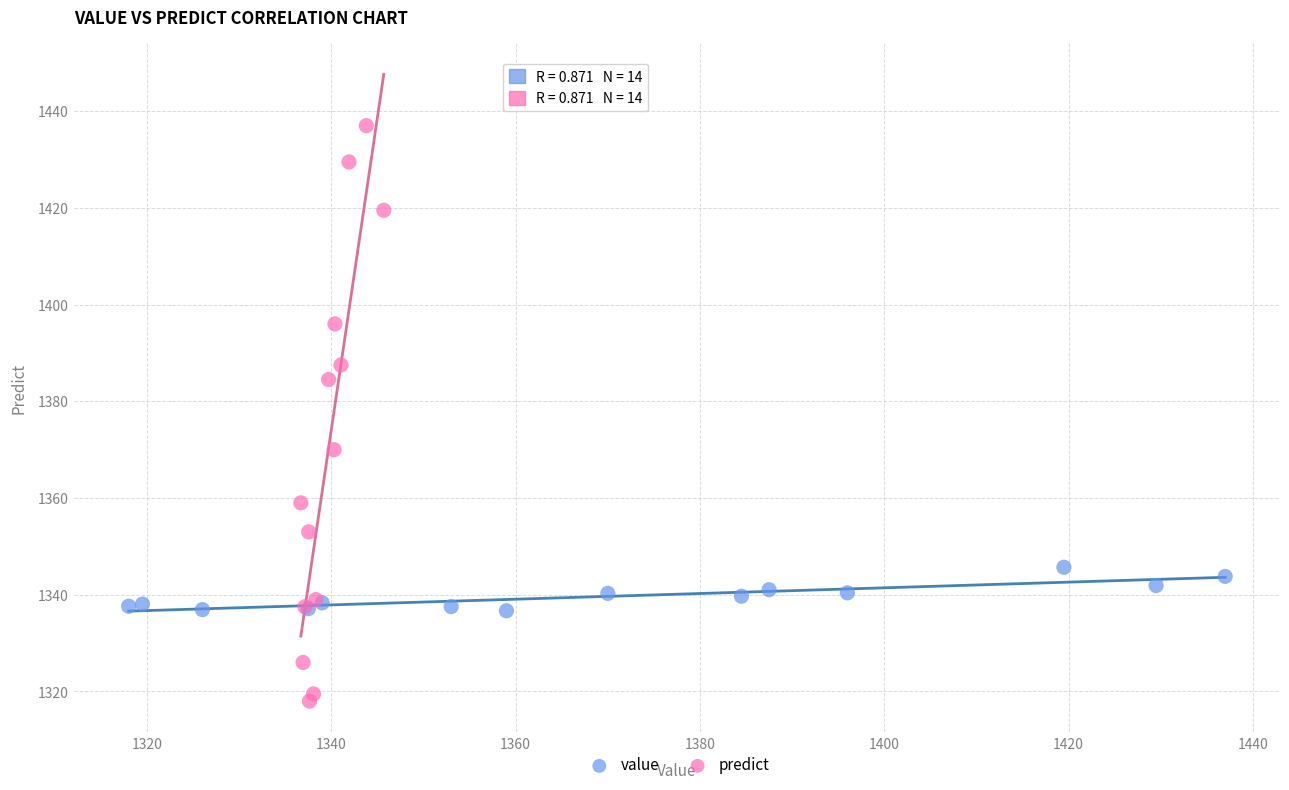

Which series contains the lowest Y value?

predict